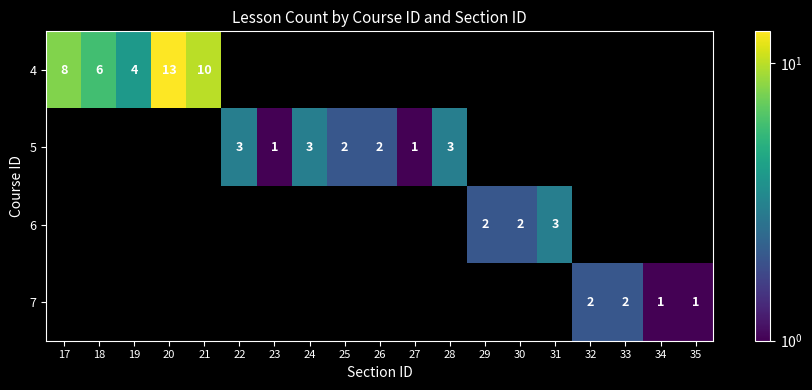

The 5 series shows 2 at 26. True or false?

True